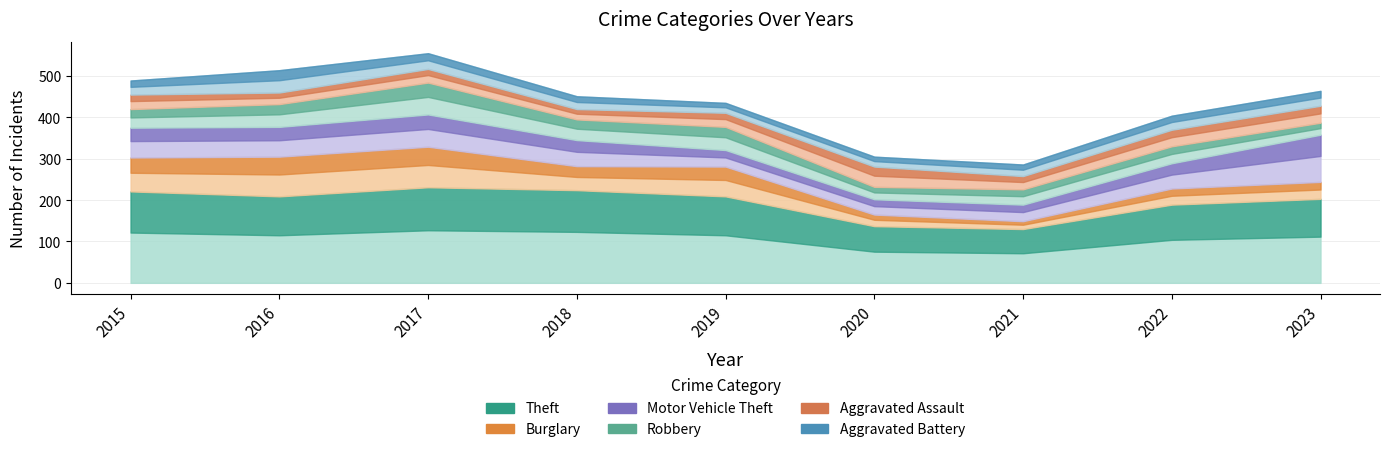

Reading right to left, extract all data points from this chart.

Theft: 2023=203	2022=189	2021=130	2020=137	2019=209	2018=224	2017=231	2016=209	2015=221
Burglary: 2023=41	2022=39	2021=19	2020=28	2019=72	2018=58	2017=98	2016=96	2015=82
Motor Vehicle Theft: 2023=114	2022=61	2021=40	2020=37	2019=40	2018=63	2017=78	2016=72	2015=72
Robbery: 2023=29	2022=41	2021=37	2020=30	2019=56	2018=50	2017=77	2016=55	2015=45
Aggravated Assault: 2023=41	2022=40	2021=32	2020=49	2019=34	2018=25	2017=33	2016=28	2015=35
Aggravated Battery: 2023=36	2022=34	2021=28	2020=24	2019=24	2018=31	2017=38	2016=54	2015=34